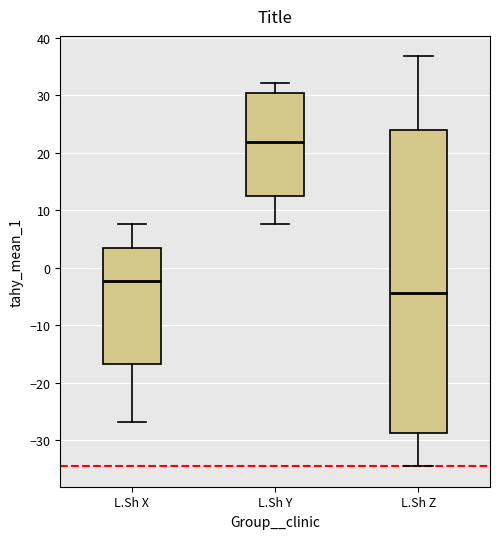

Reading left to right, read every box against the y-axis: the position of its median line, the range the box covers, and the ends of its whiskers. The values are not printed on the chart, so give them approximately, as read against the axis.

L.Sh X: median -2, box -17 to 3, whiskers -27 to 8
L.Sh Y: median 22, box 13 to 30, whiskers 8 to 32
L.Sh Z: median -4, box -29 to 24, whiskers -35 to 37